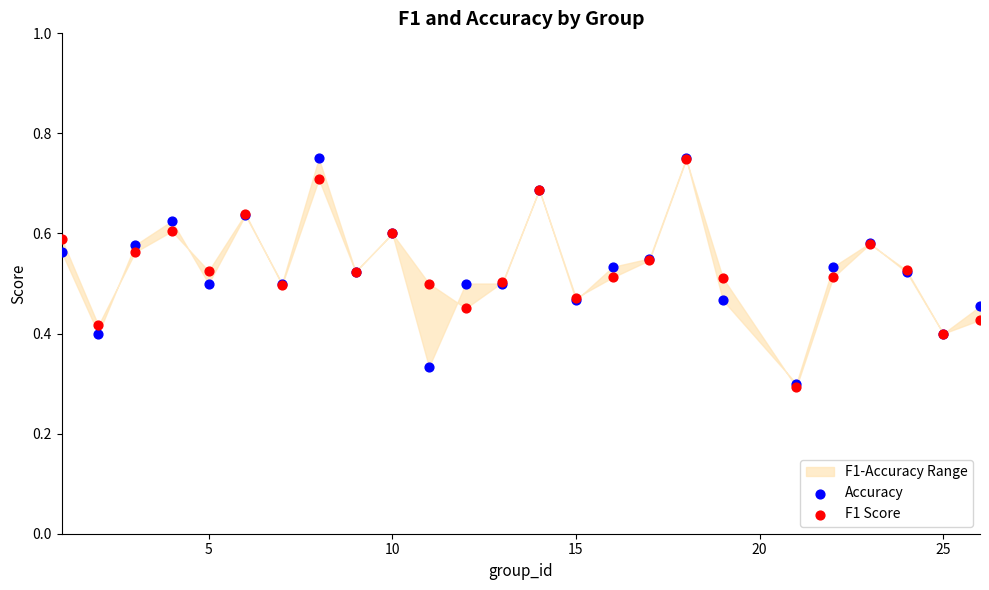

Which series contains the highest Y value?

Accuracy